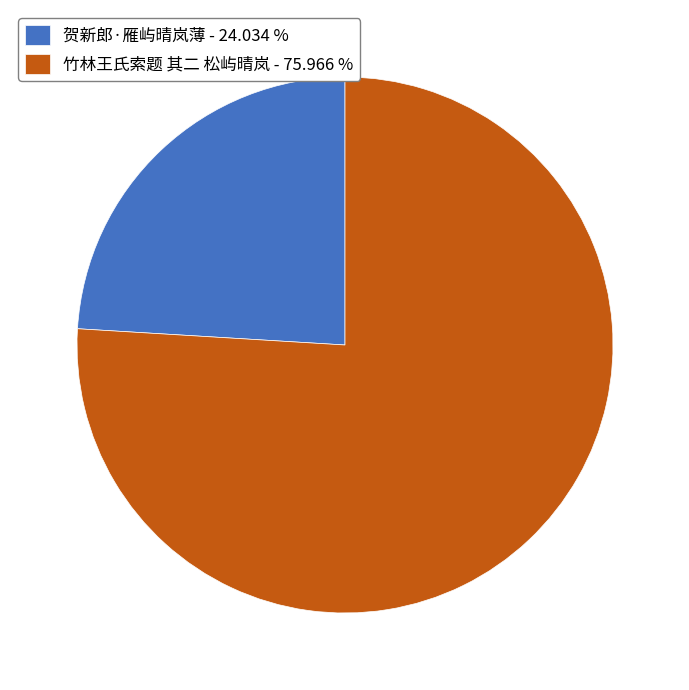

Is 竹林王氏索题 其二 松屿晴岚 - 75.966 % the majority of the pie?

Yes